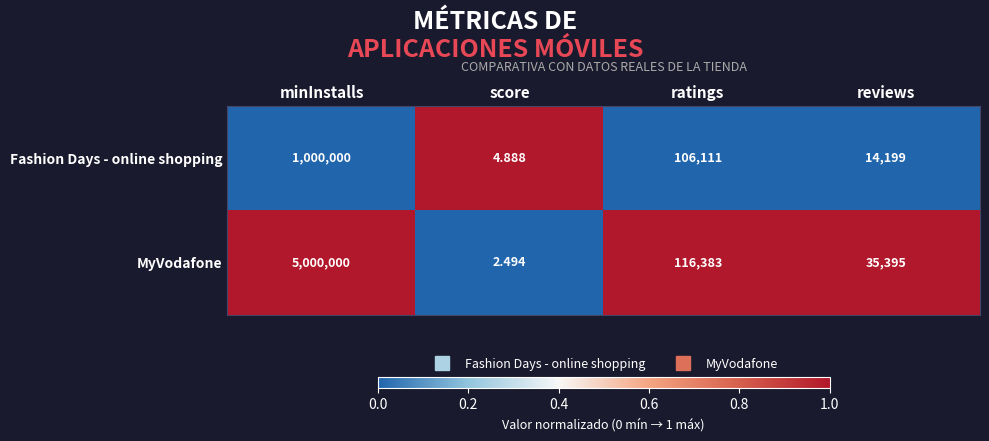

Rank the series by their maximum value, from highest to lowest.

MyVodafone, Fashion Days - online shopping